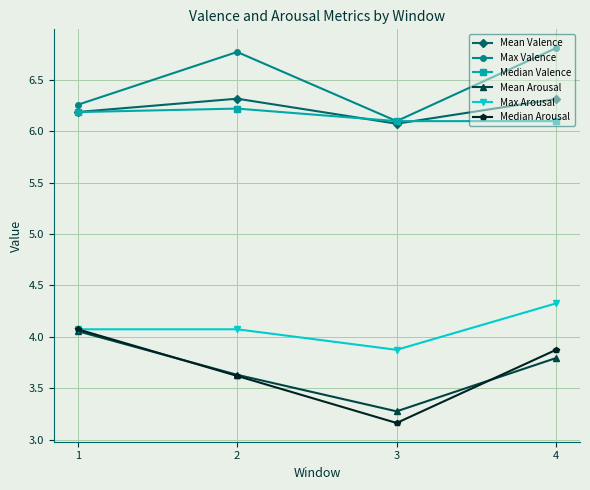

Where is the first local minimum for Median Arousal?

3